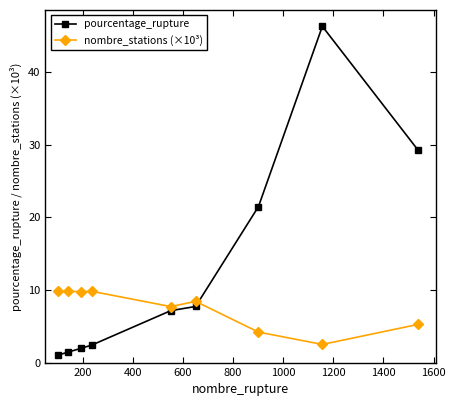

What is the maximum value for pourcentage_rupture?

46.3